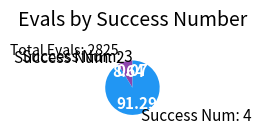

Which has a higher value, Success Num: 4 or Success Num: 2?

Success Num: 4